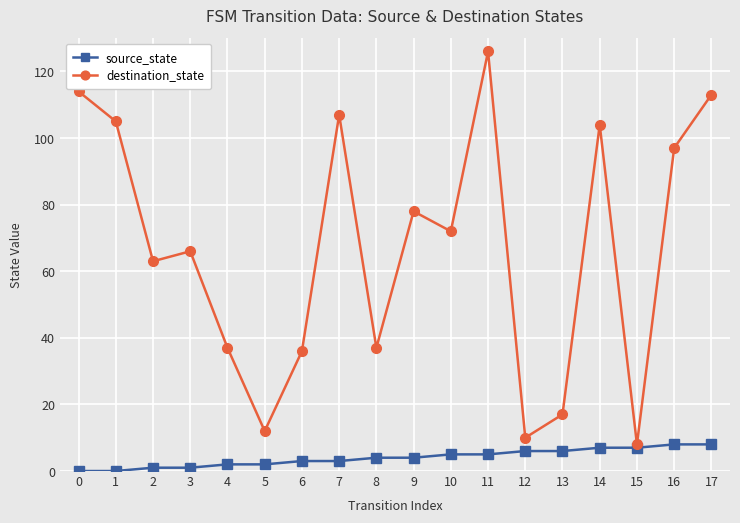

At which category is the sum across all series the highest?

11